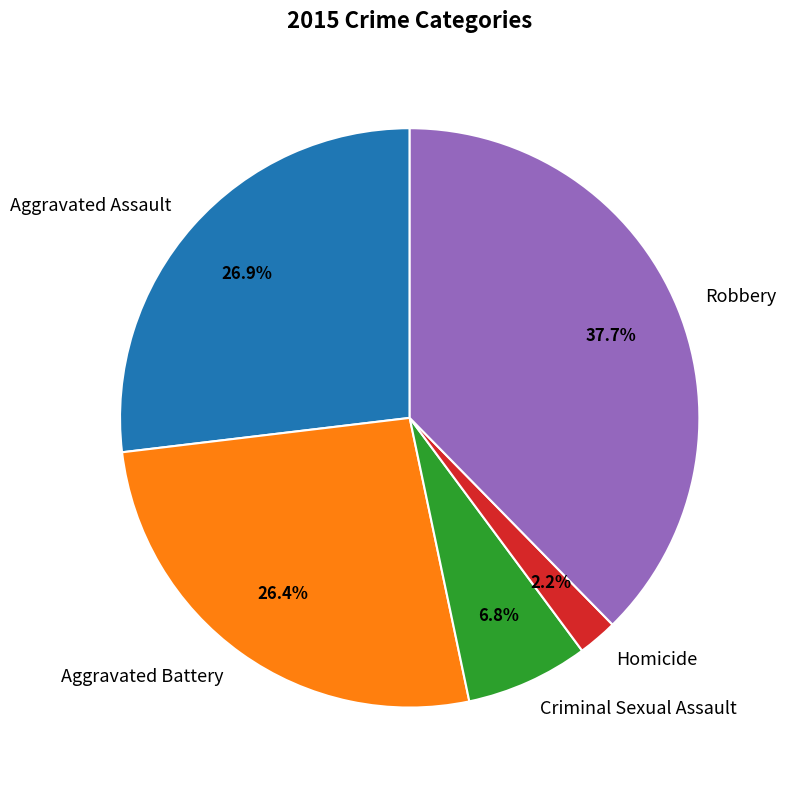

Does any single category account for the majority?

No